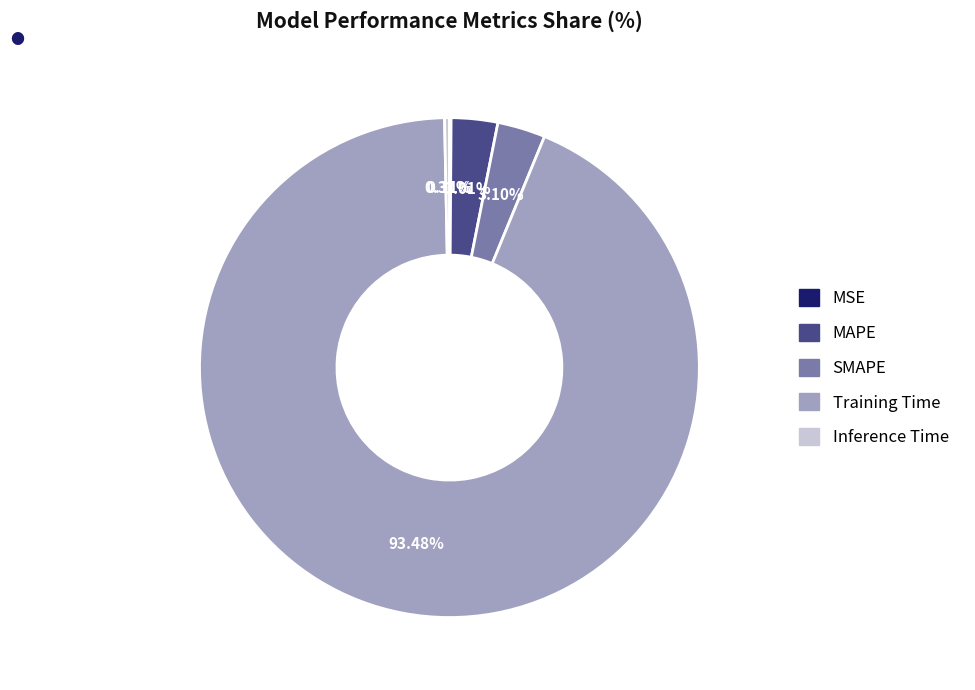

Do SMAPE and Inference Time together represent more than half of the pie?

No